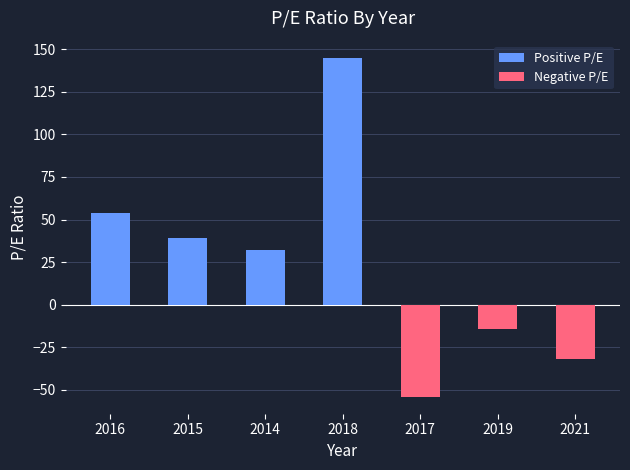

Count the number of values greater than 32.

4